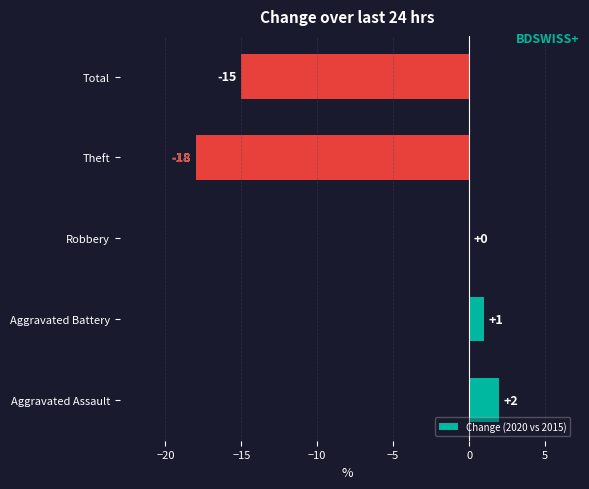

How many categories are shown in the chart?

5